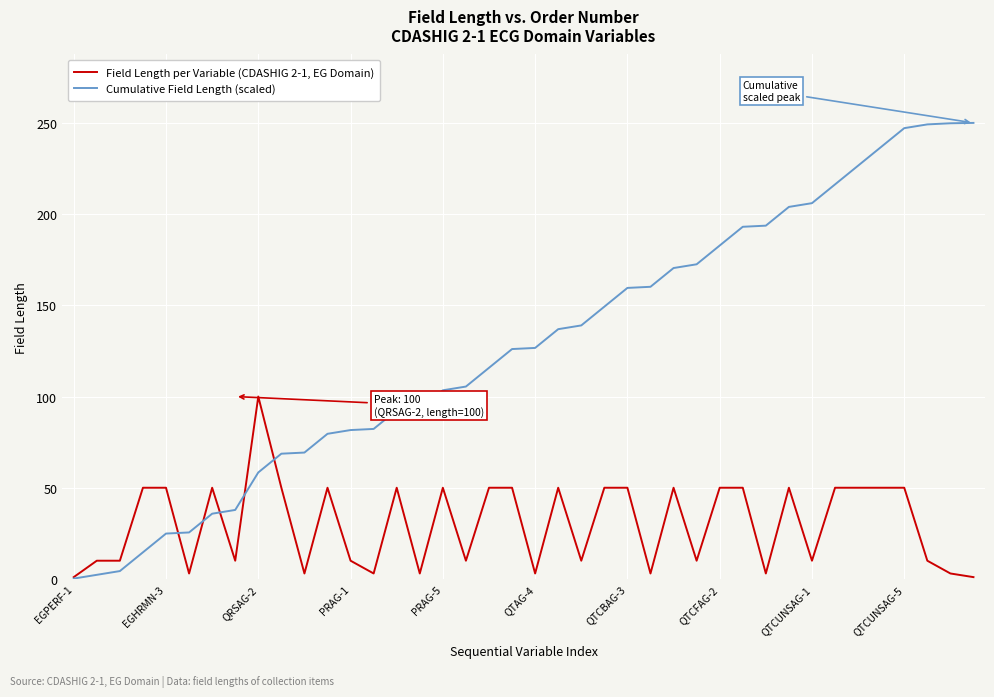

What is the minimum value for Field Length per Variable (CDASHIG 2-1, EG Domain)?

1.0